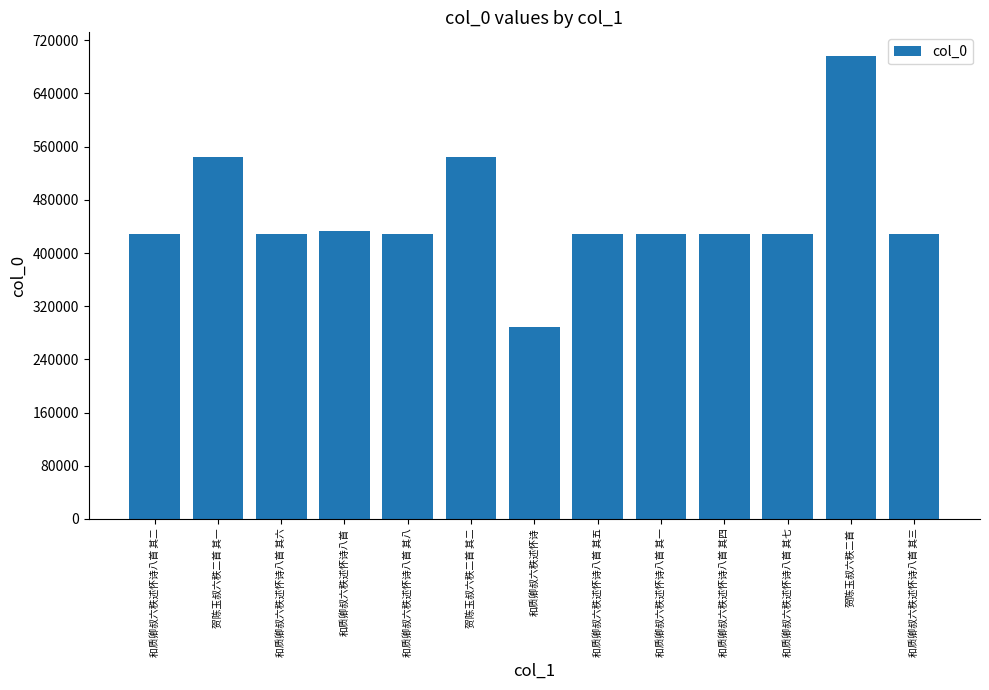

What is the difference between the values at 和质卿叔六秩述怀诗八首 其六 and 贺陈玉叔六秩二首 其二?

116848